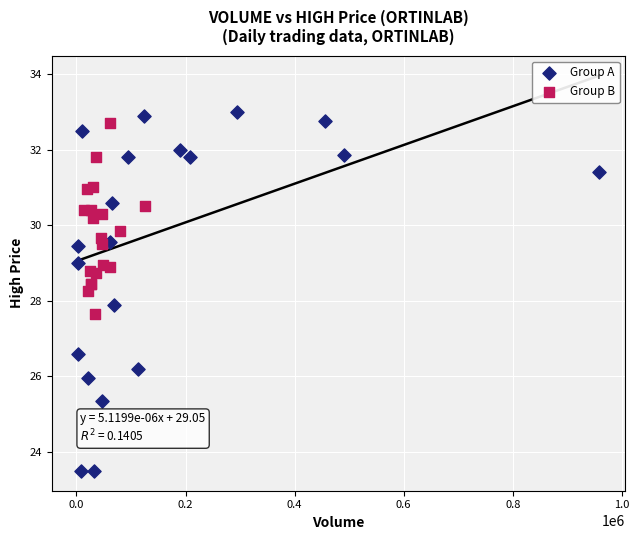

Which series has the widest spread of Y values?

Group A